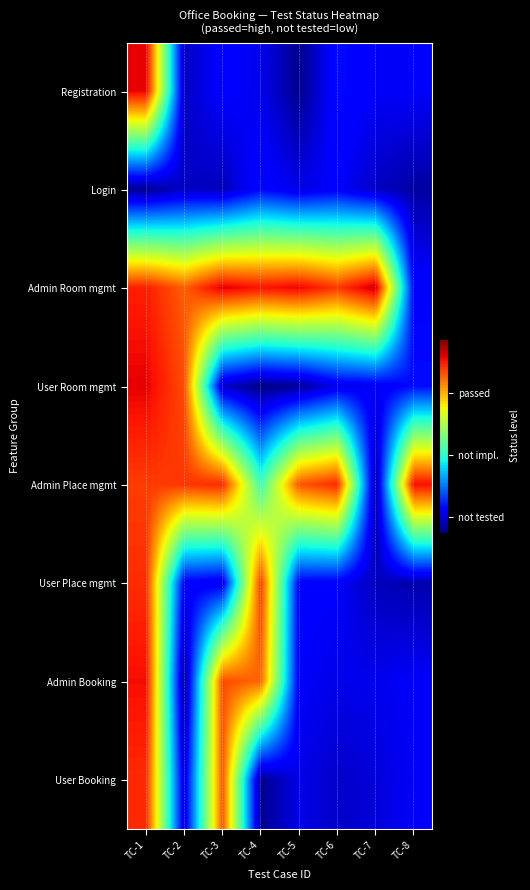

Which category has the highest value across all series?

TC-7